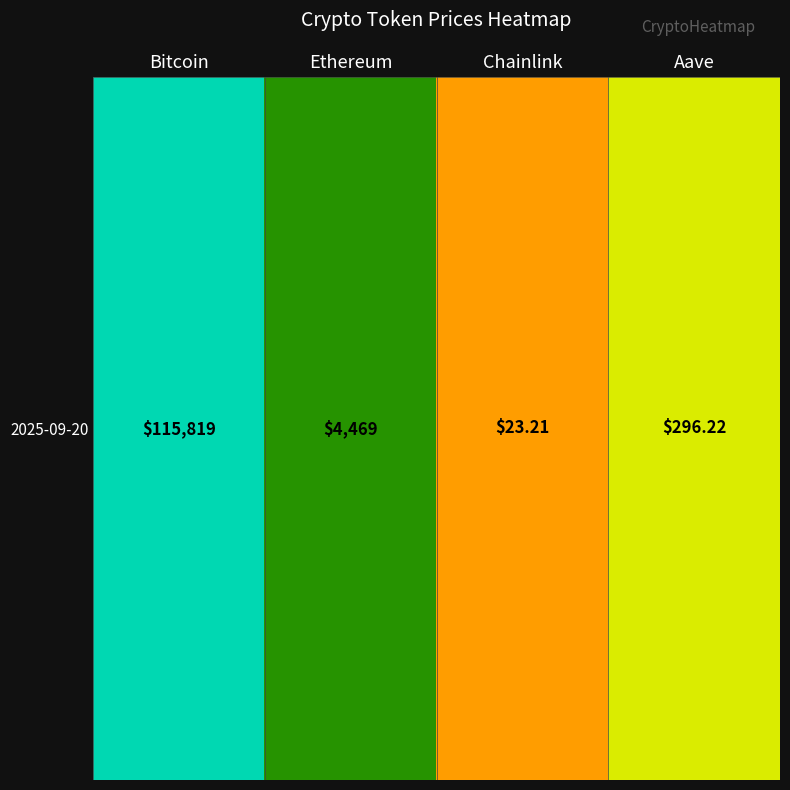

What is the ratio of the value at Ethereum to the value at Chainlink?

2.6